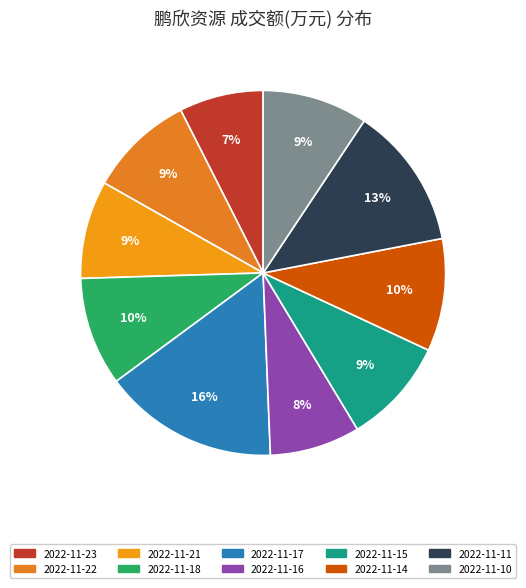

What percentage do 2022-11-17 and 2022-11-11 together represent?

28.2%